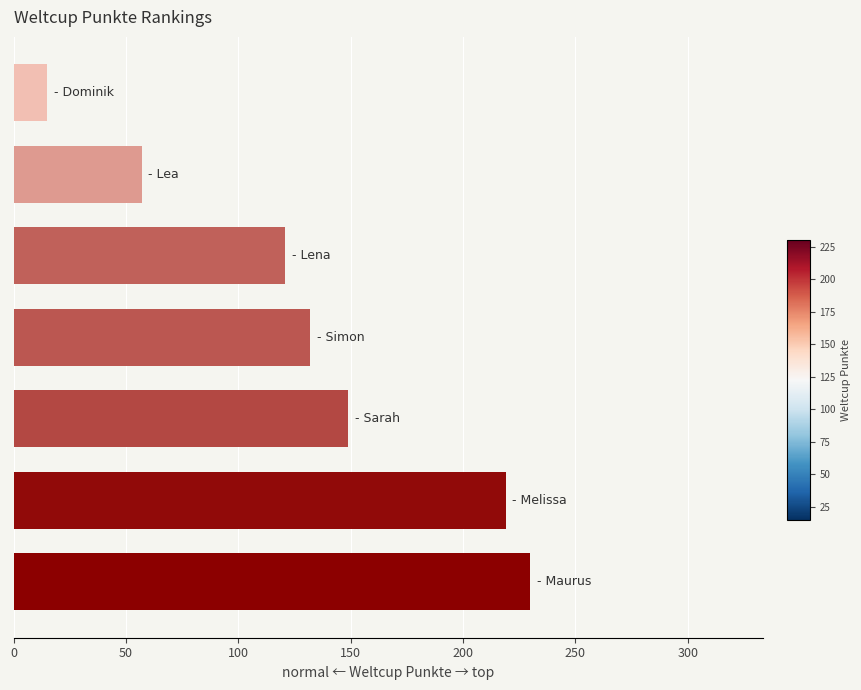

What is the minimum value shown in the chart?

15